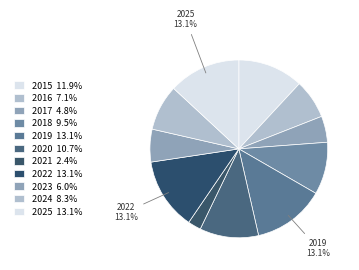

Which has a higher value, 2025 or 2024?

2025